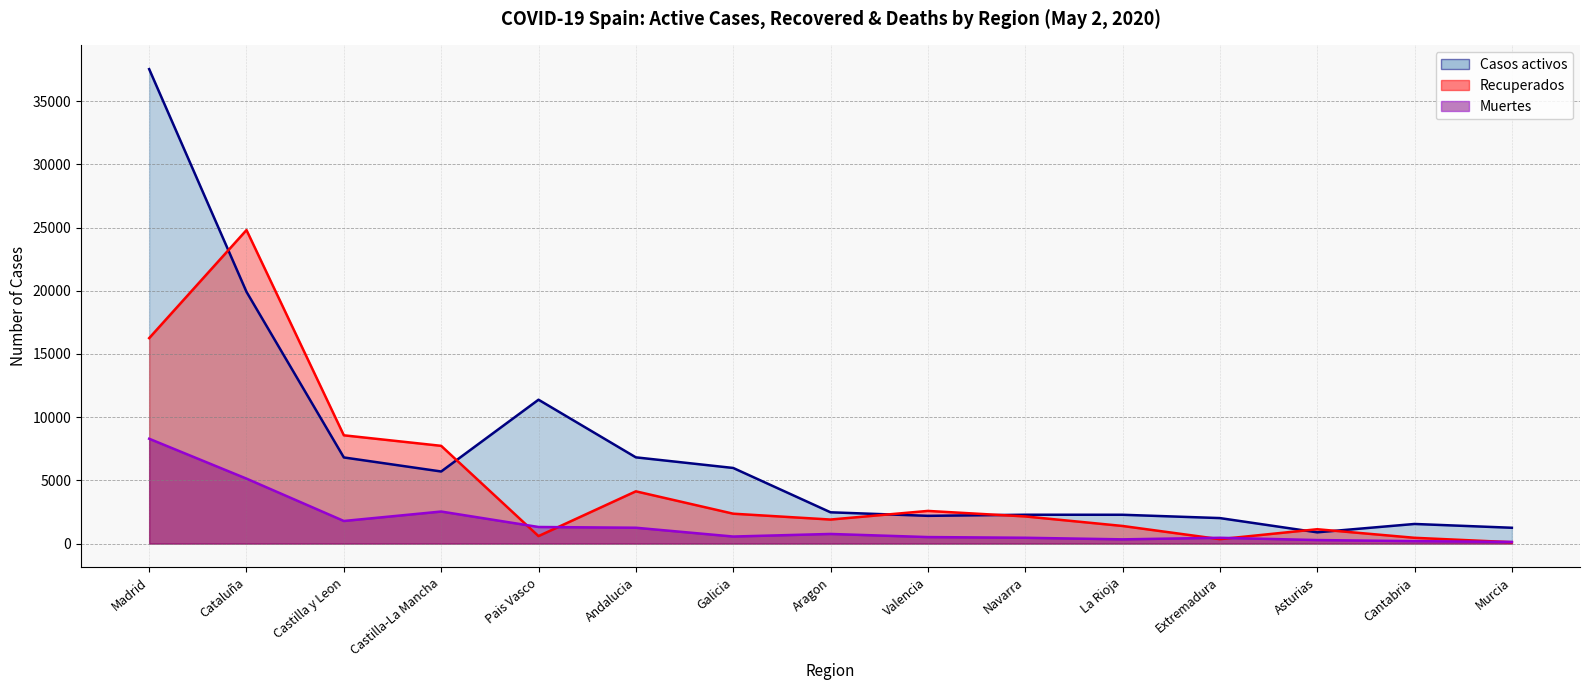

What position from the left is Pais Vasco?

5